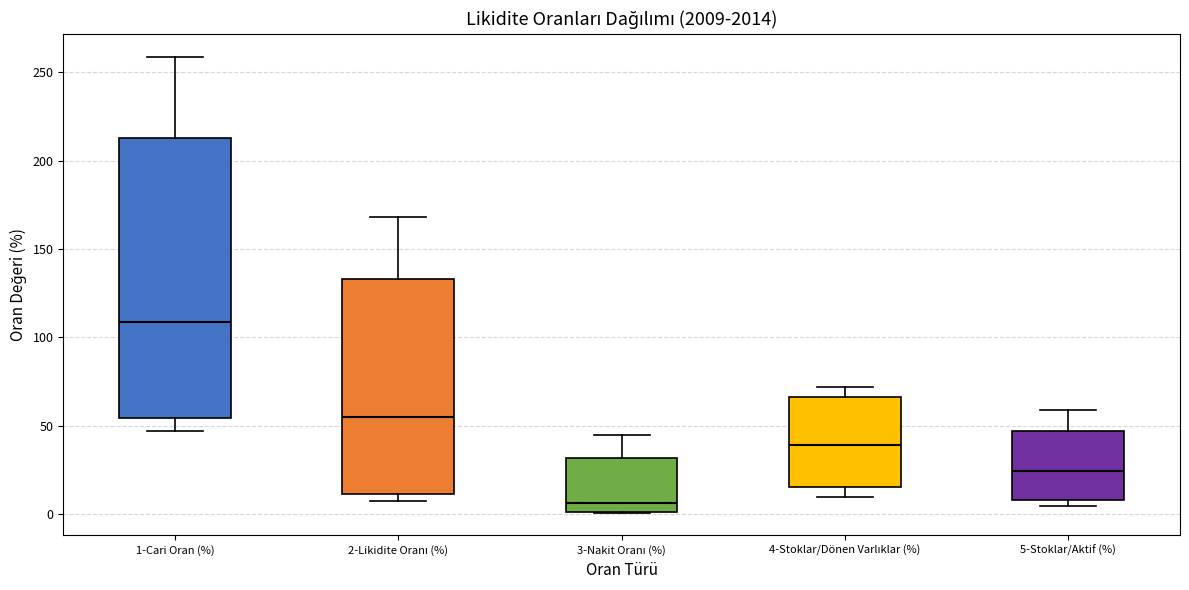

Where does the median line of the box for 3-Nakit Oranı (%) sit on the y-axis? The values are not printed on the chart, so give them approximately, as read against the axis.

5